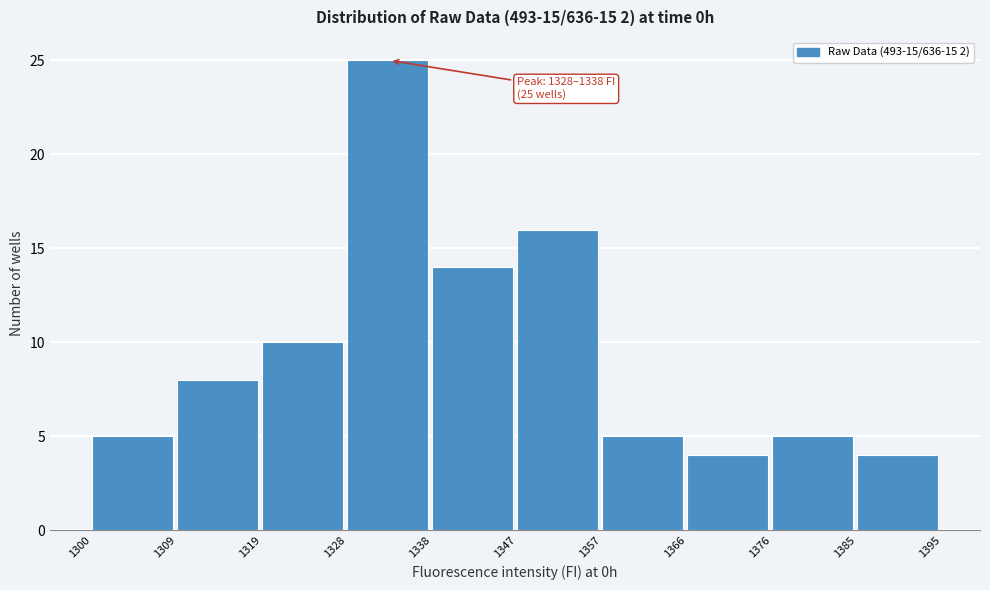

Over which range of the x-axis is the bar tallest?

1328 to 1338